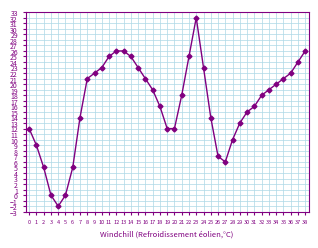

How many lines are shown in the chart?

1